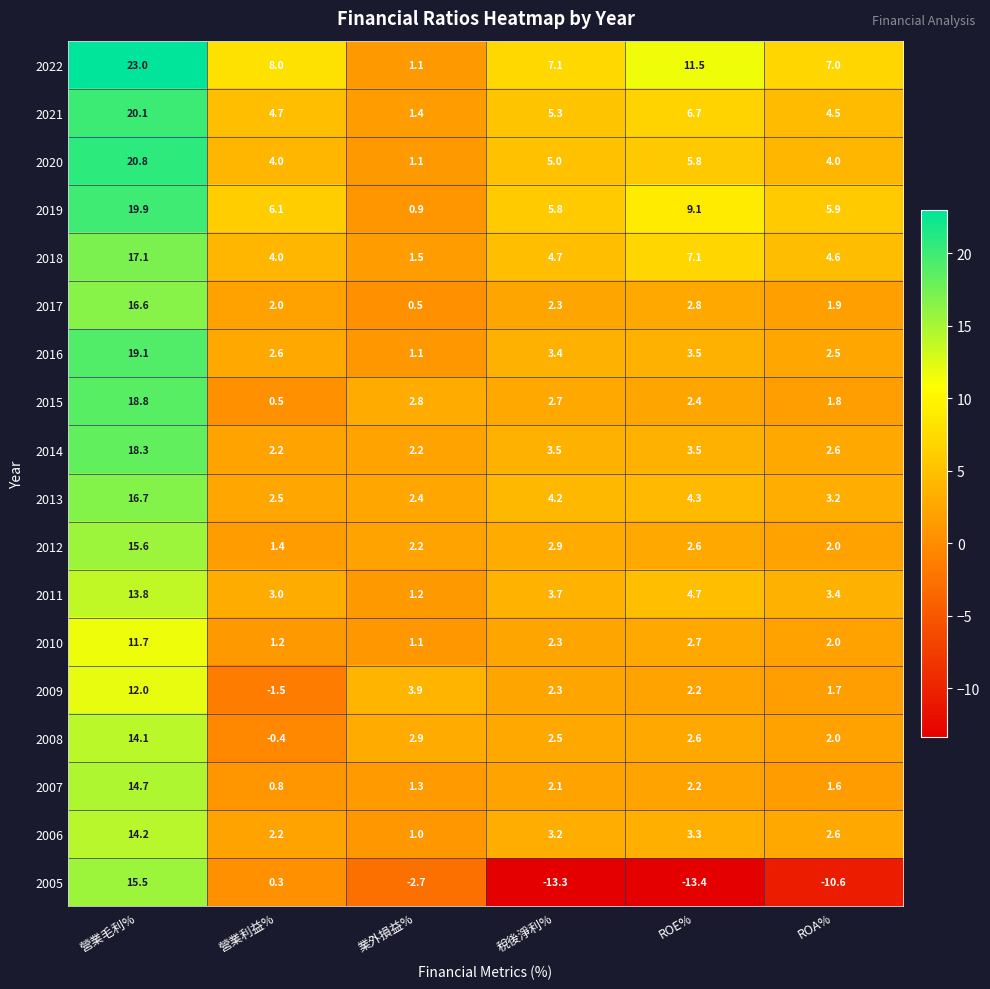

Rank the series by their maximum value, from lowest to highest.

2010, 2009, 2011, 2008, 2006, 2007, 2005, 2012, 2017, 2013, 2018, 2014, 2015, 2016, 2019, 2021, 2020, 2022